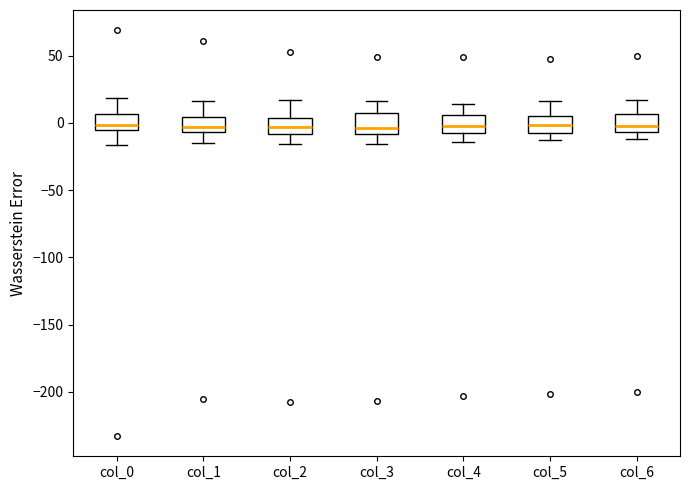

Reading left to right, transcribe this box plot: for each box, give where its median line is, the range the box spans, and where its two whiskers end, as read against the y-axis. The values are not printed on the chart, so give them approximately, as read against the axis.

col_0: median 0, box -5 to 5, whiskers -15 to 20
col_1: median -5 (inside the box), box -5 to 5, whiskers -15 to 15
col_2: median -5, box -10 to 5, whiskers -15 to 15
col_3: median -5, box -10 to 5, whiskers -15 to 15
col_4: median 0, box -5 to 5, whiskers -15 to 15
col_5: median 0, box -10 to 5, whiskers -15 to 15
col_6: median 0, box -5 to 5, whiskers -10 to 15